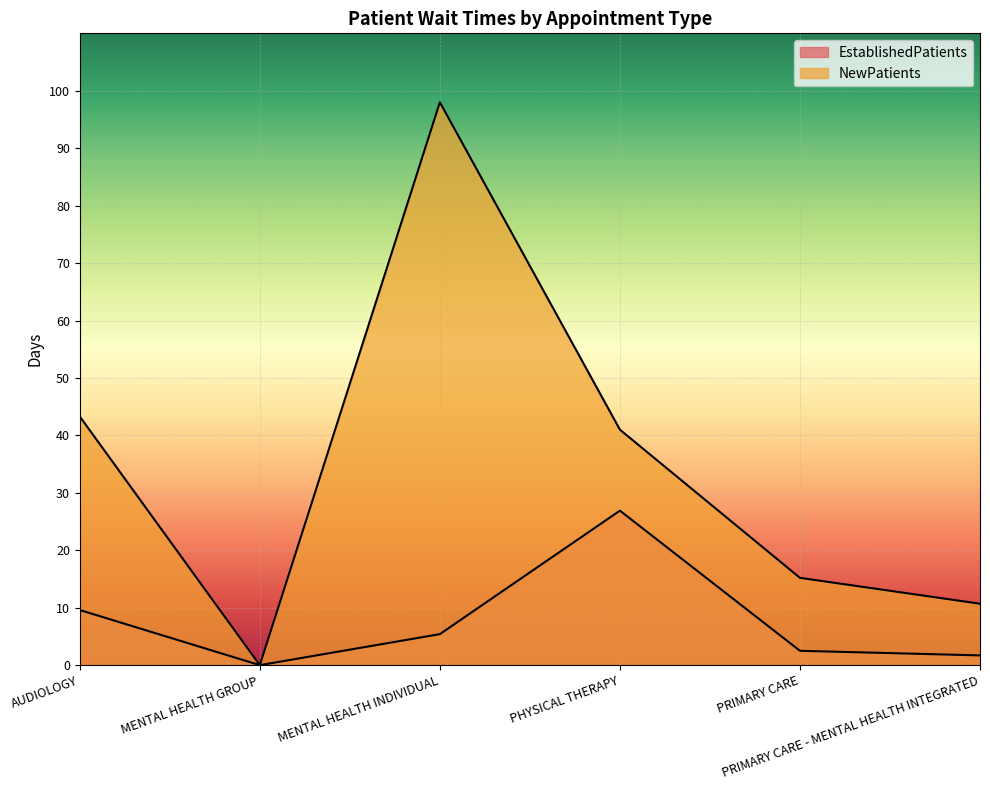

Reading left to right, list all the values displayed in this chart.

EstablishedPatients: AUDIOLOGY=9.6	MENTAL HEALTH GROUP=0.0	MENTAL HEALTH INDIVIDUAL=5.4	PHYSICAL THERAPY=26.9	PRIMARY CARE=2.5	PRIMARY CARE - MENTAL HEALTH INTEGRATED=1.7
NewPatients: AUDIOLOGY=43.3	MENTAL HEALTH GROUP=0.0	MENTAL HEALTH INDIVIDUAL=98.0	PHYSICAL THERAPY=41.0	PRIMARY CARE=15.2	PRIMARY CARE - MENTAL HEALTH INTEGRATED=10.7